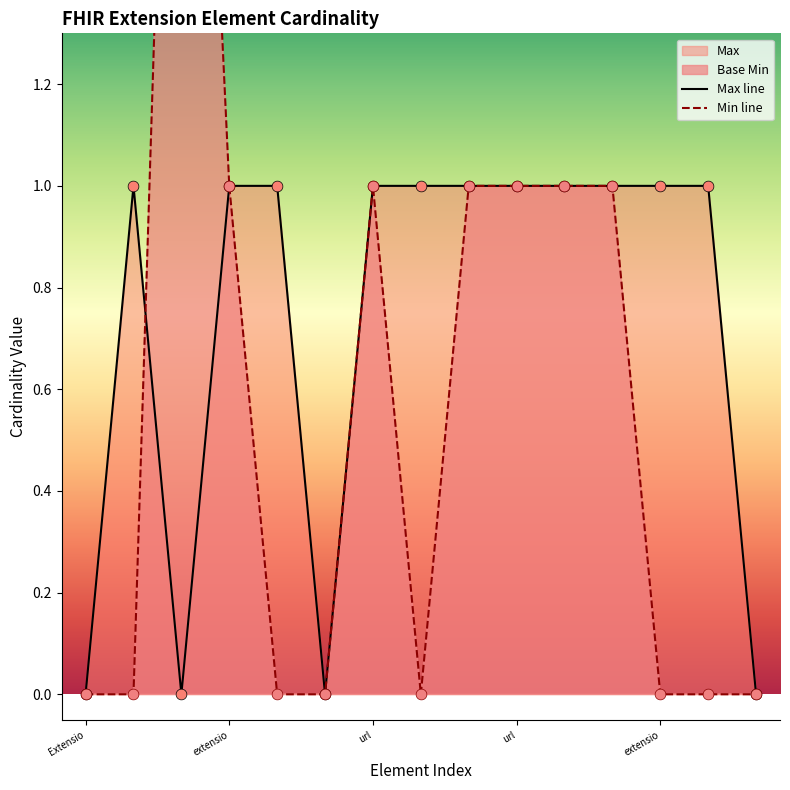

Is the value of Max line at 11 greater than the value of Min line at extensio?

Yes